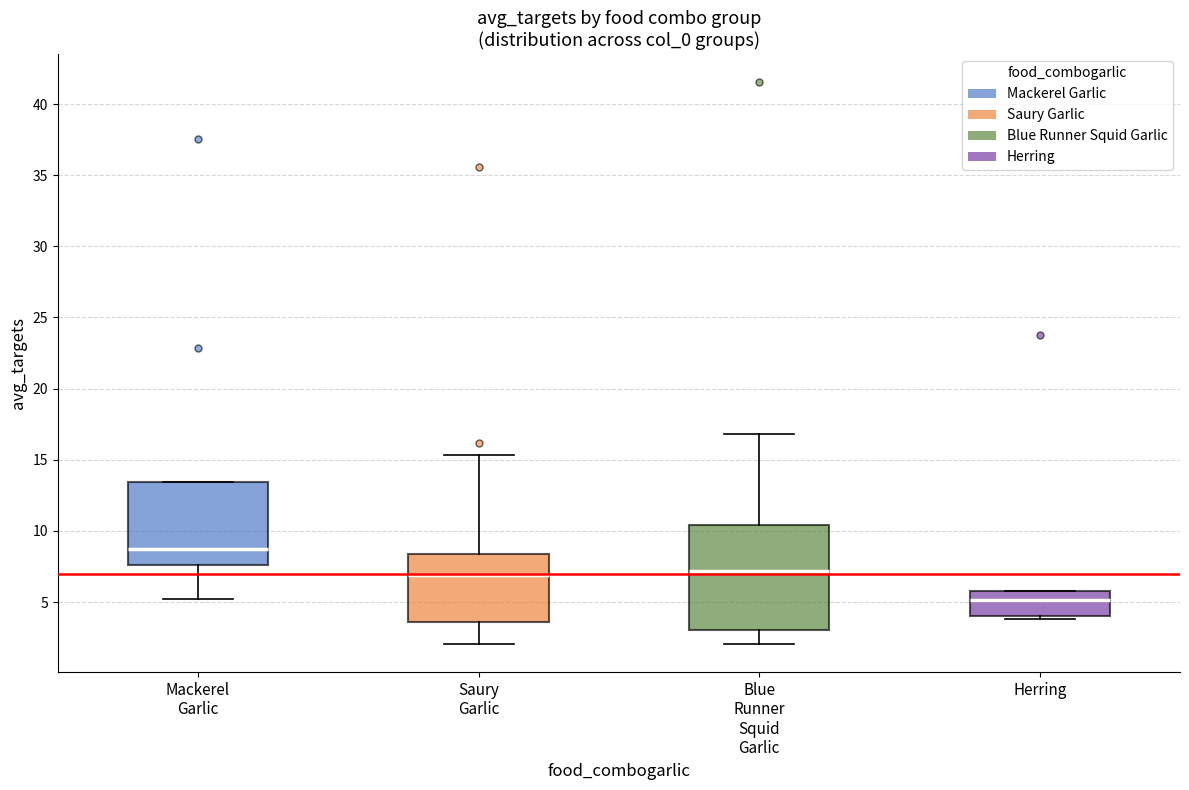

Where does the median line of the box for Saury Garlic sit on the y-axis? The values are not printed on the chart, so give them approximately, as read against the axis.

7.0